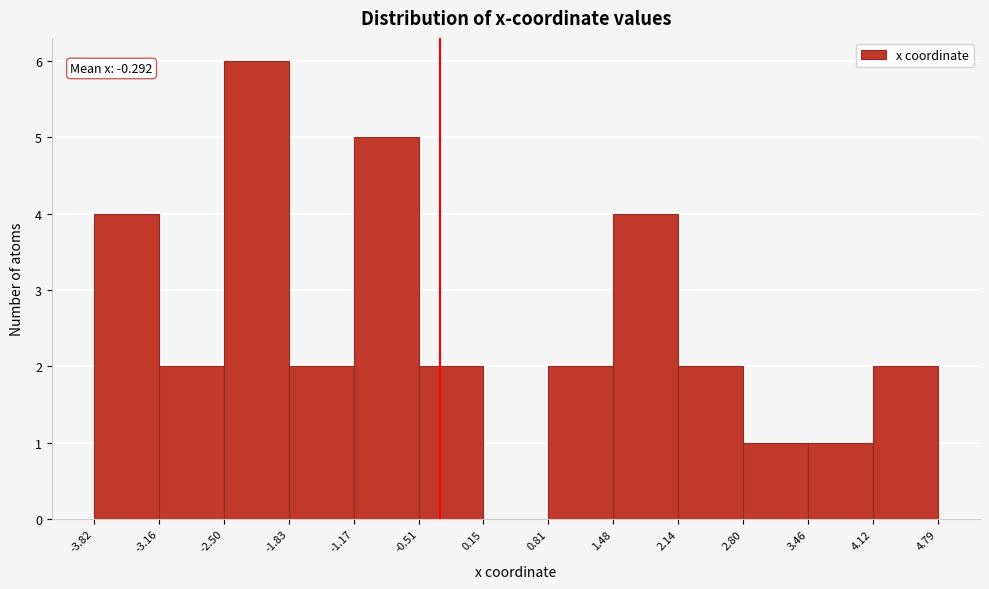

Which range on the x-axis has the tallest bar?

-2.50 to -1.83